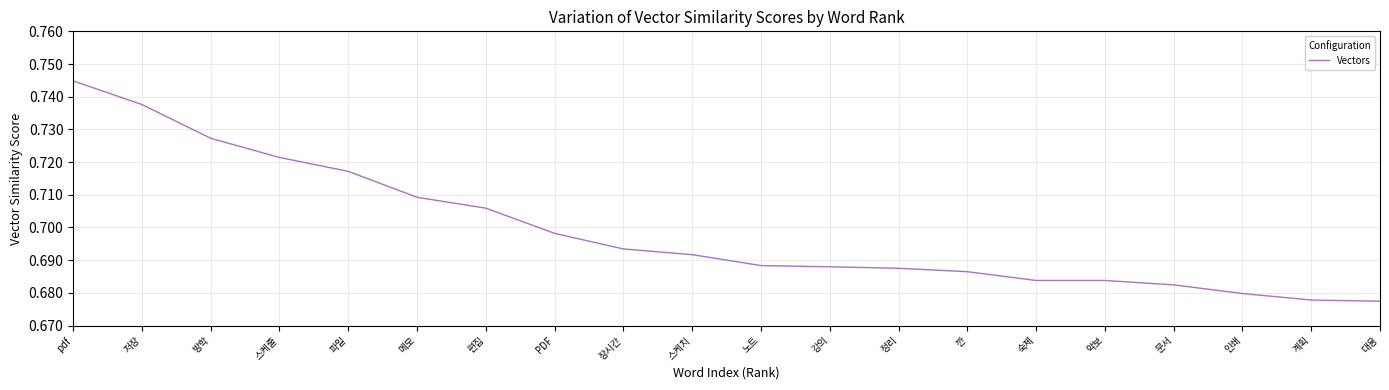

The value at 스케줄 is 1.1. True or false?

False